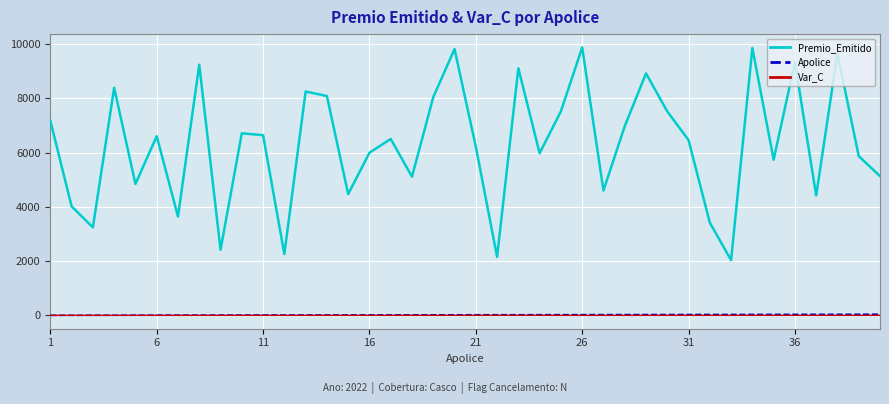

True or false: Premio_Emitido and Apolice cross at least once.

False